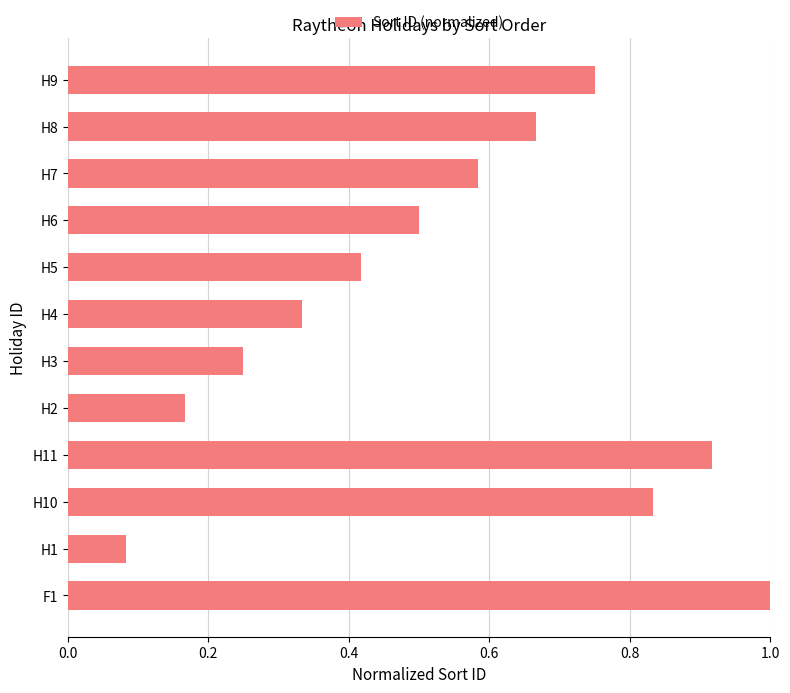

List the labels in order of value, largest first.

F1, H11, H10, H9, H8, H7, H6, H5, H4, H3, H2, H1